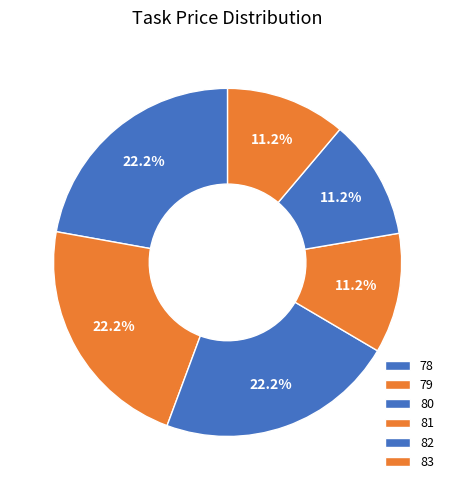

Is it true that 83 is 25% of the pie?

False